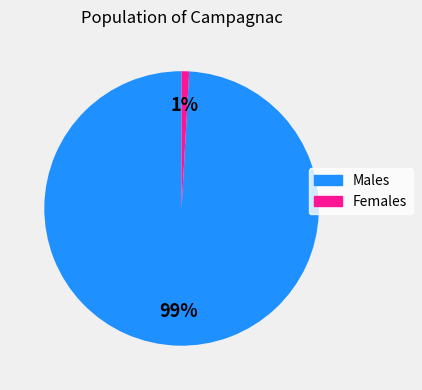

Do Males and Females together represent more than half of the pie?

Yes